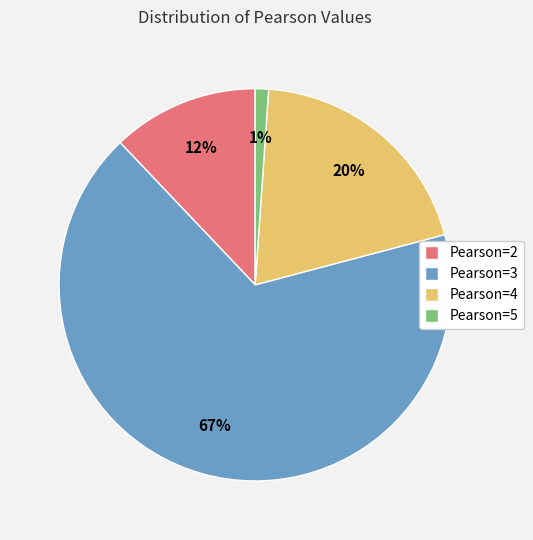

To the nearest percent, what percentage of the pie is Pearson=4?

20%